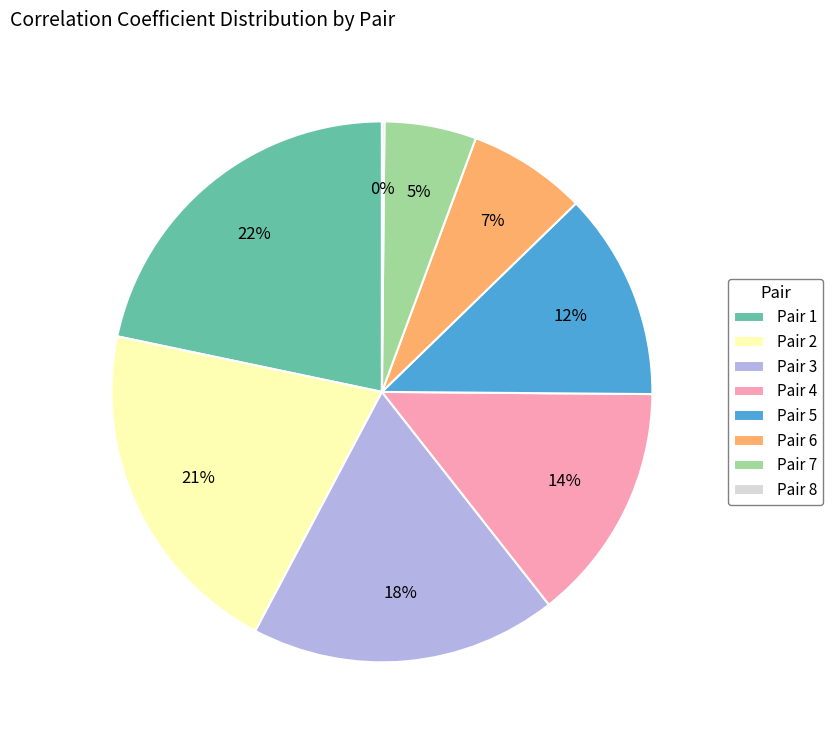

Which slice is the largest?

Pair 1